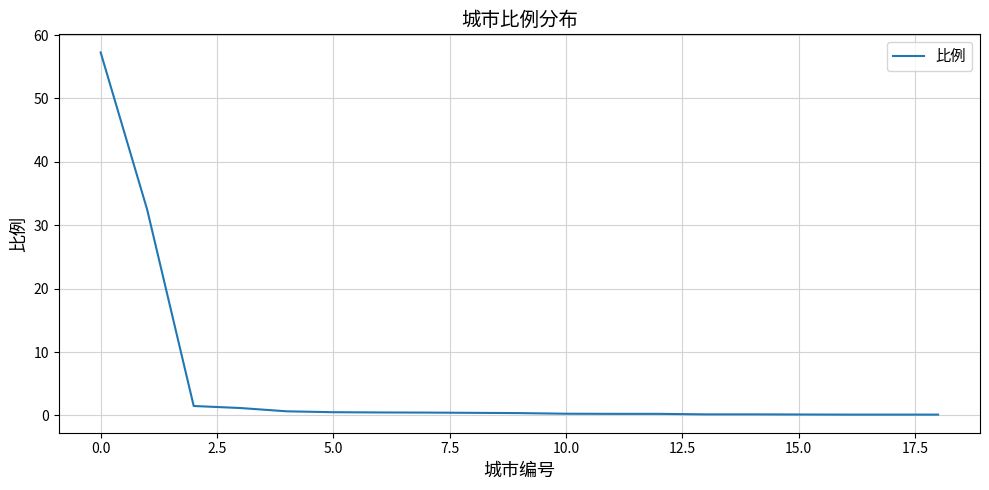

What is the difference between the maximum and minimum values?

57.1